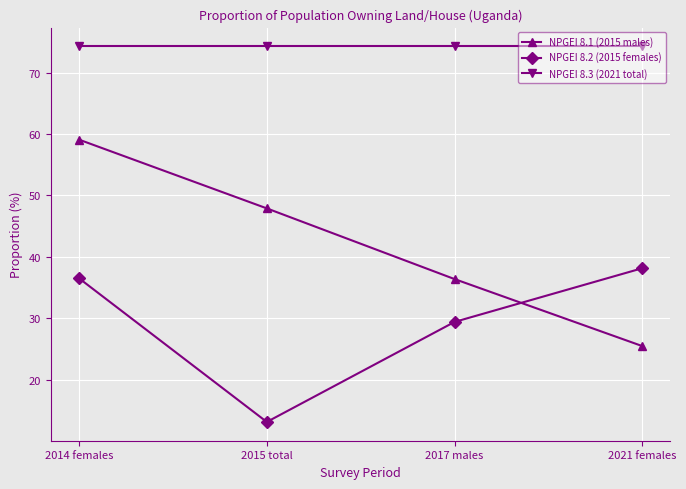

Between which two adjacent categories do NPGEI 8.1 (2015 males) and NPGEI 8.2 (2015 females) first intersect?

2017 males and 2021 females